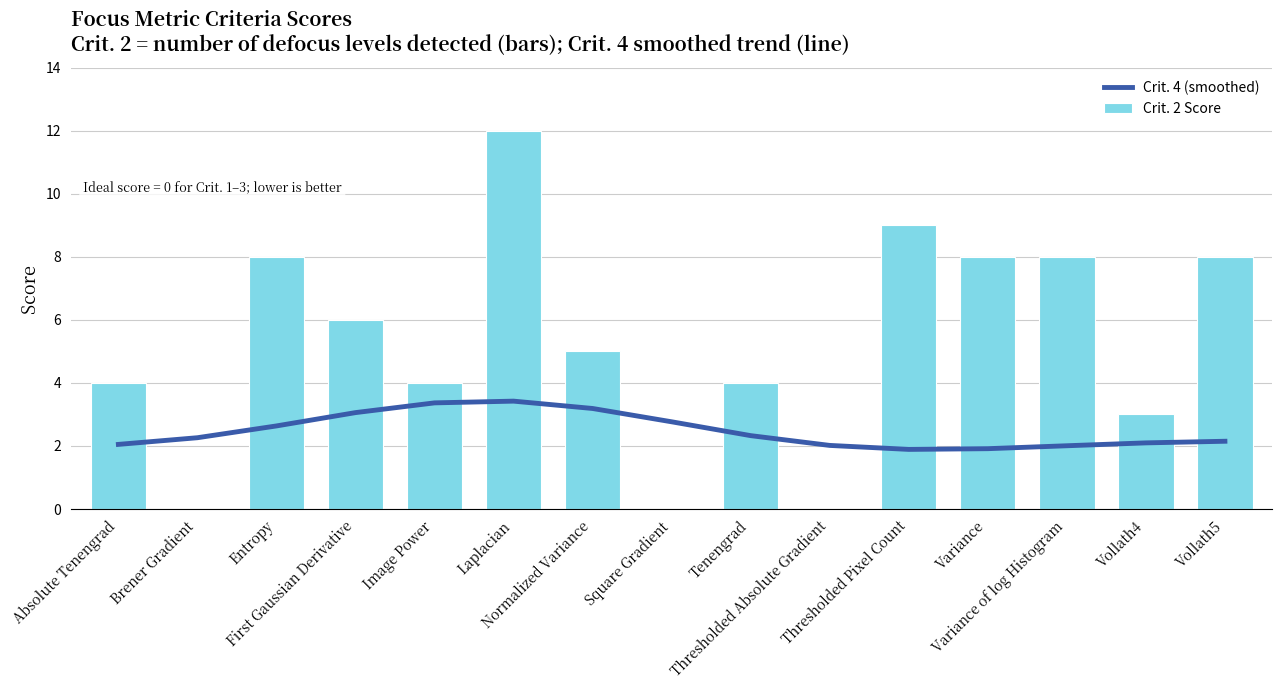

What is the difference between the maximum and minimum values in the Crit. 4 (smoothed) series?

1.5